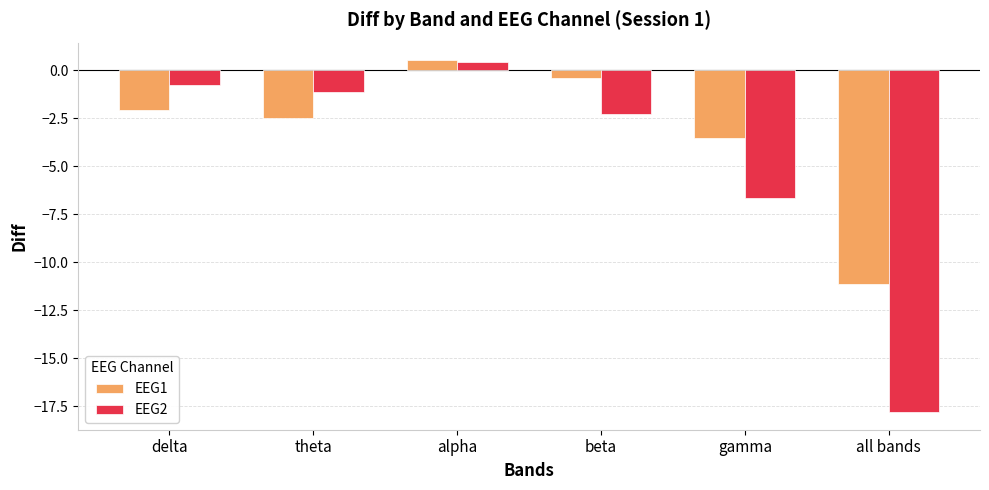

What is the label of the 1st bar from the left?

delta